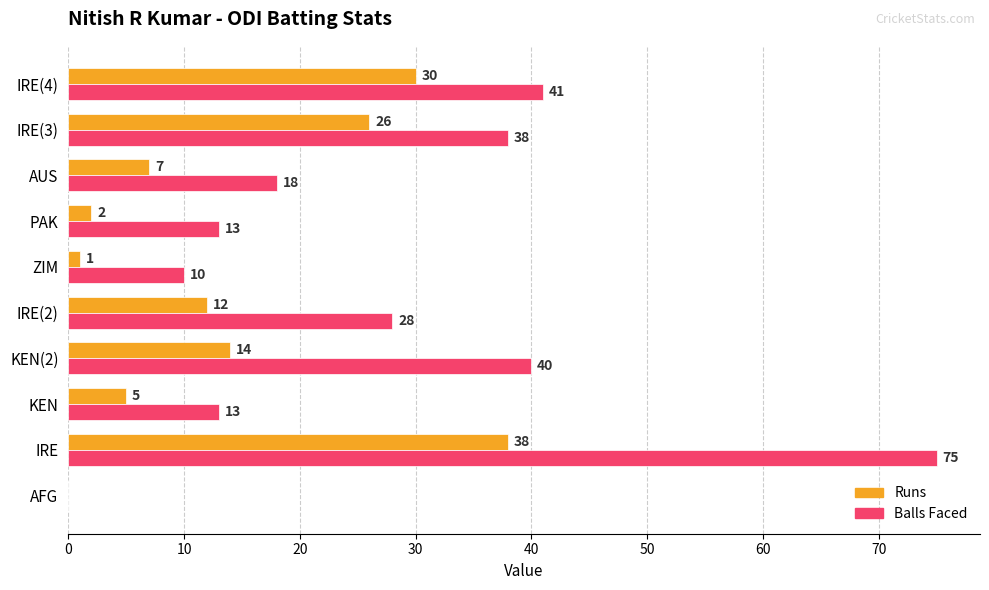

What is the maximum value for Balls Faced?

75